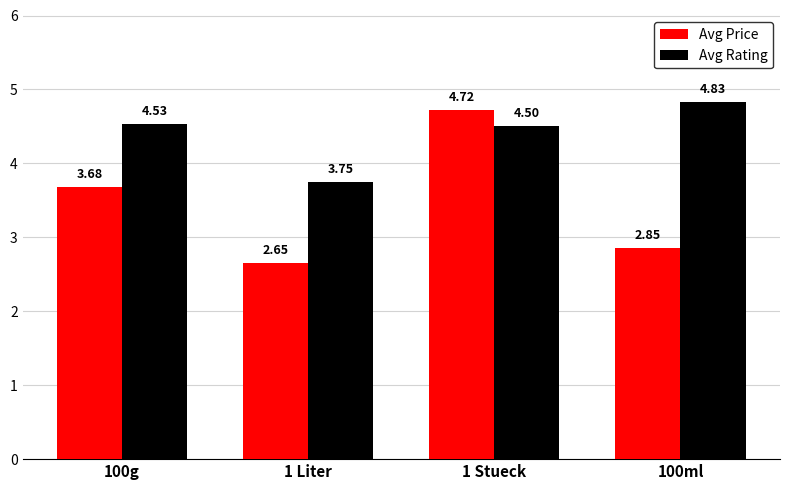

Rank the series by their average value, from highest to lowest.

Avg Rating, Avg Price